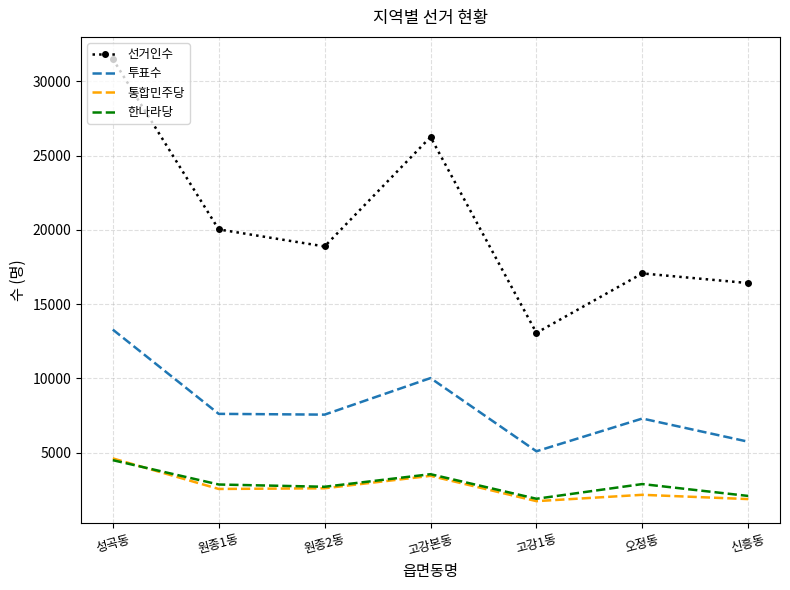

Count the number of categories in the chart.

7